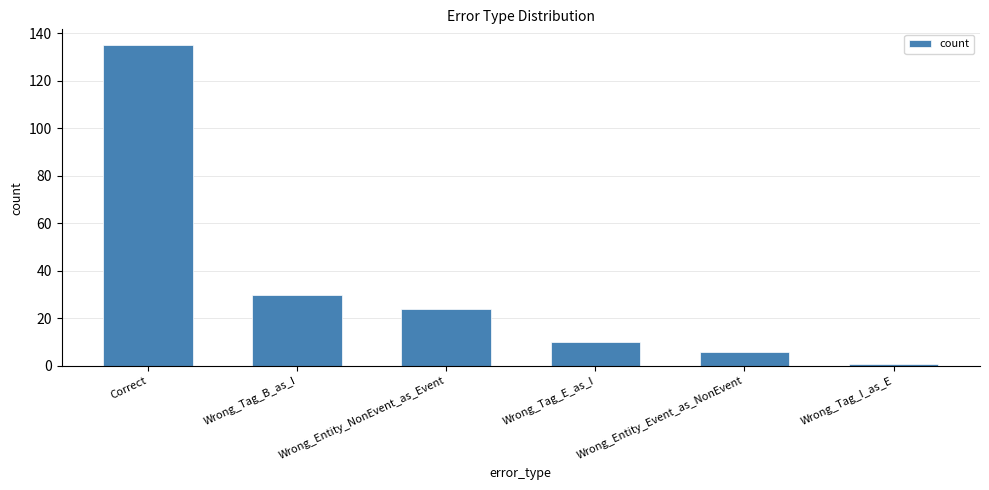

How many series are shown in this chart?

1